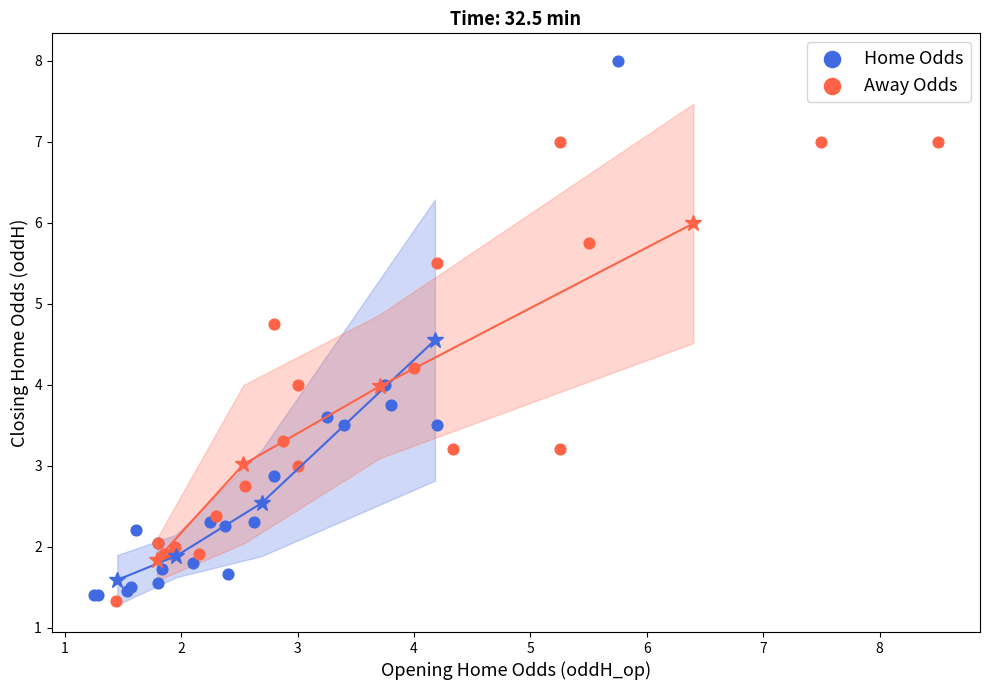

Which series has the widest spread of Y values?

Home Odds